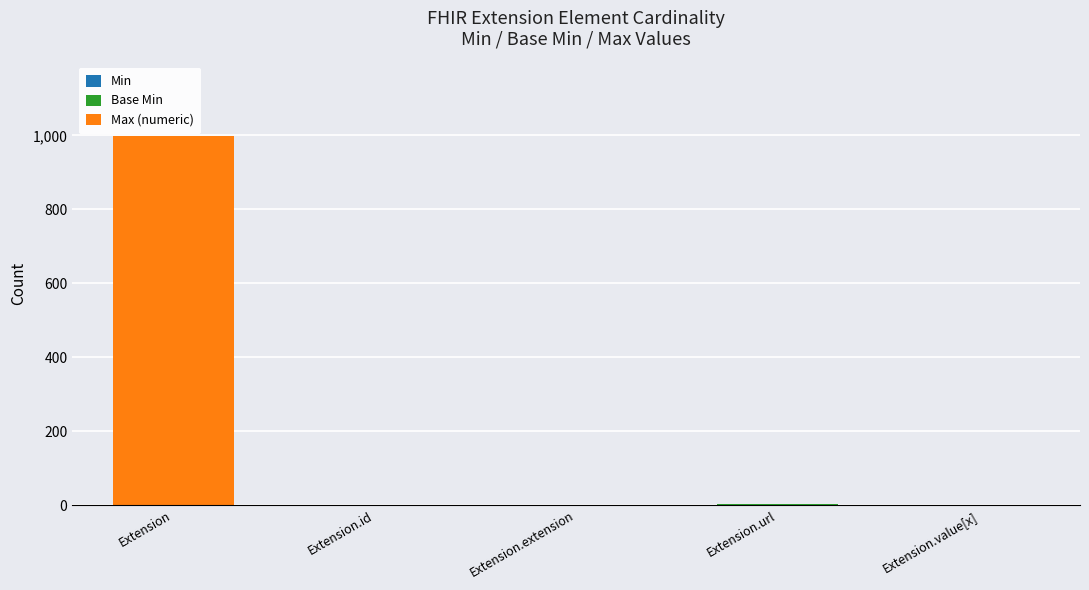

At which category is the sum across all series the highest?

Extension